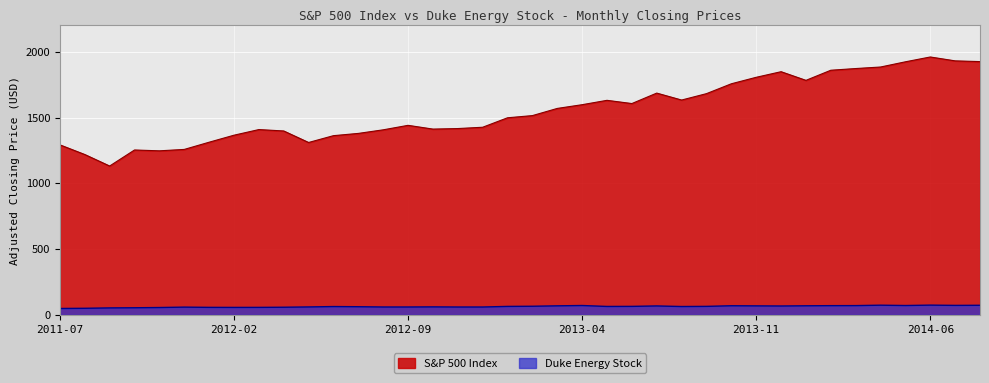

Which series has the largest range (max minus min)?

S&P 500 Index